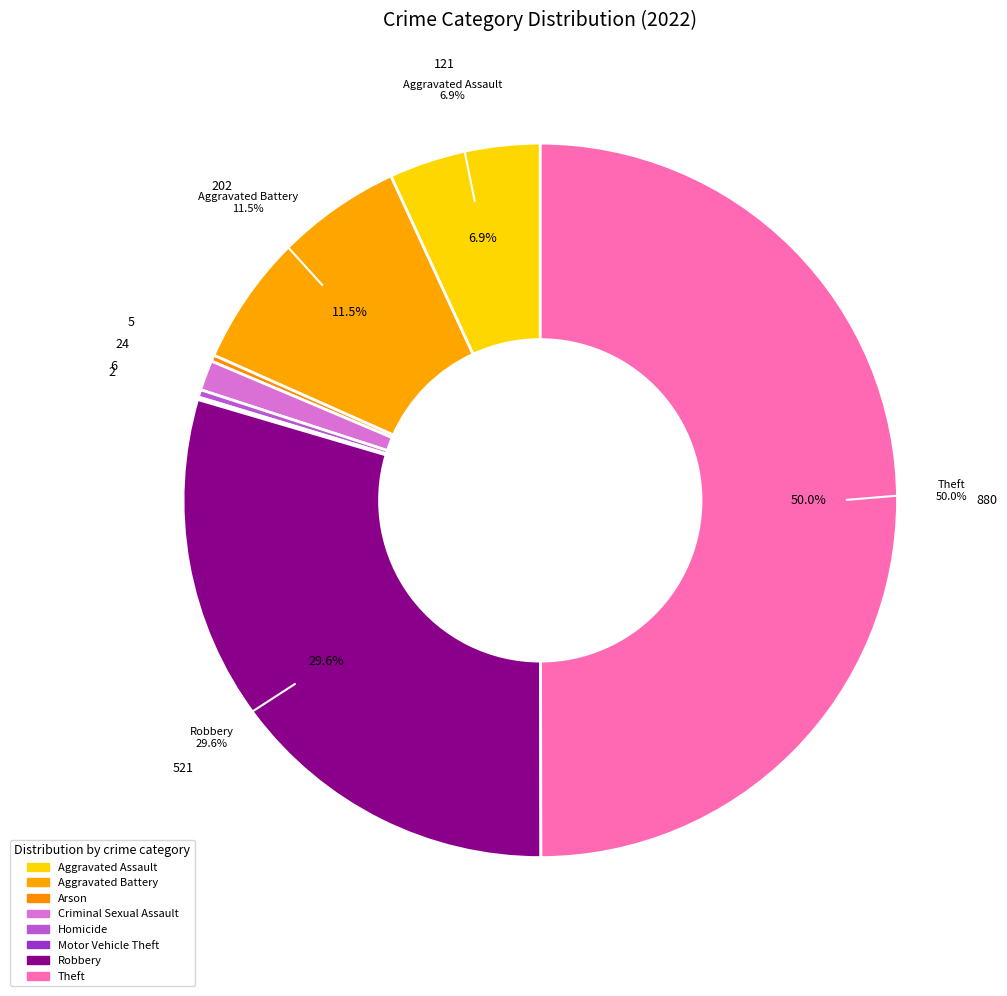

Does any single category account for the majority?

No